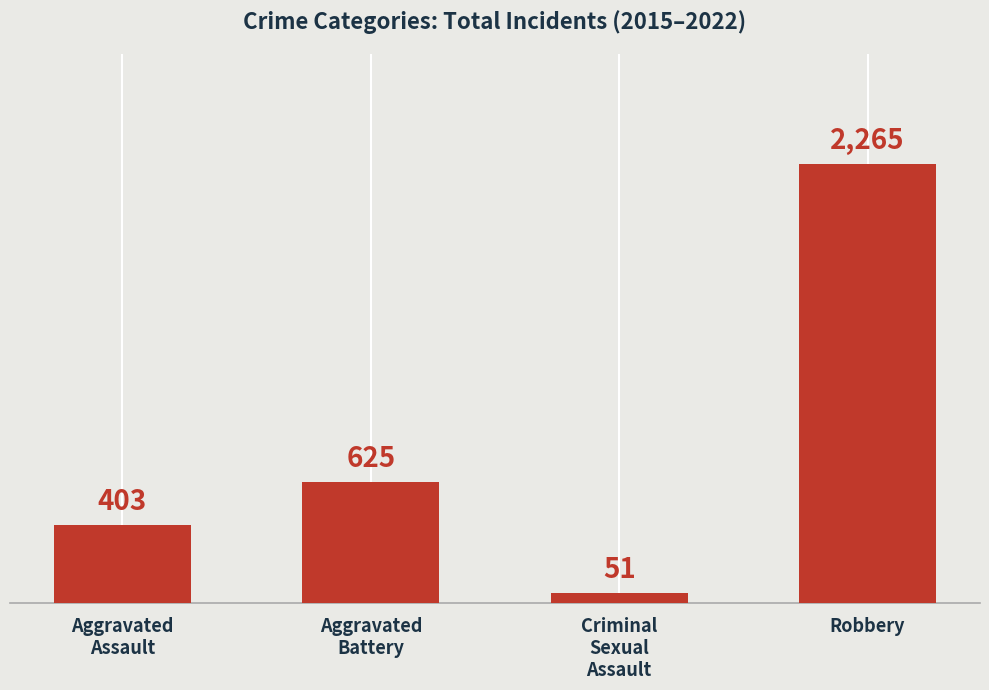

What position from the right is Robbery?

1